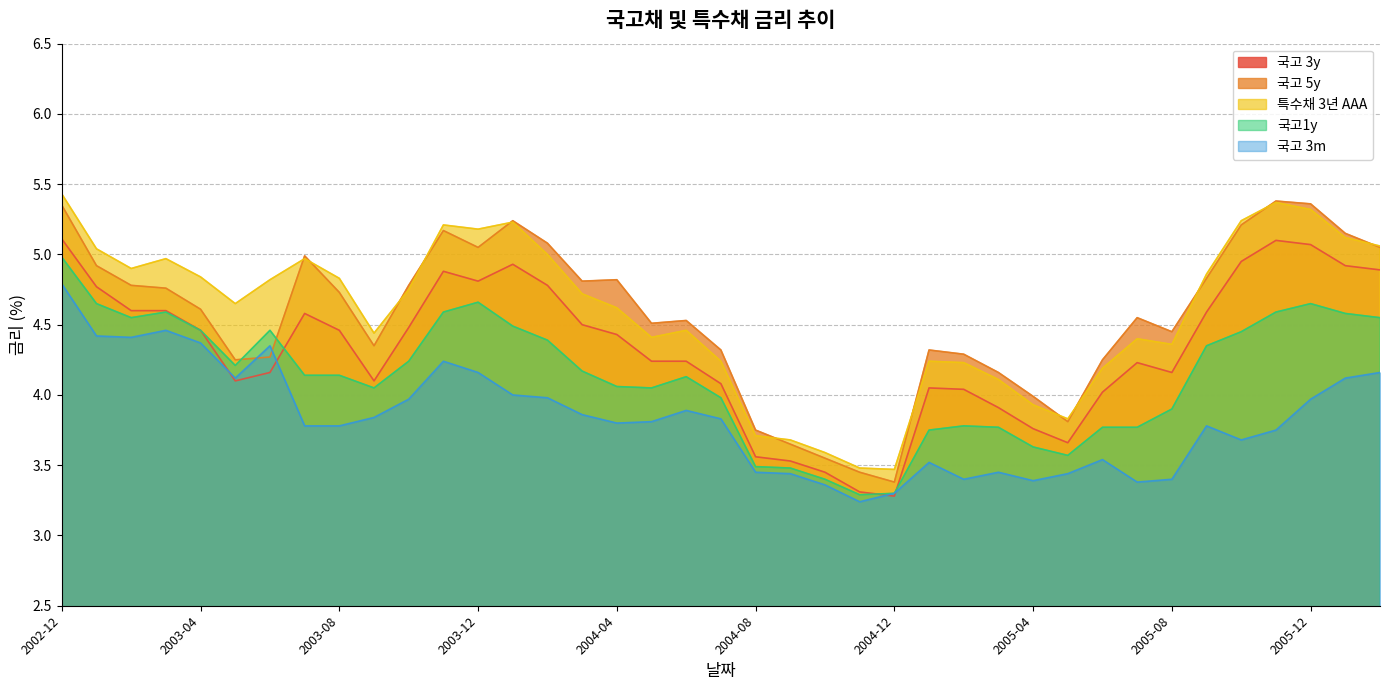

Which category has the highest value in the 특수채 3년 AAA series?

2002-12